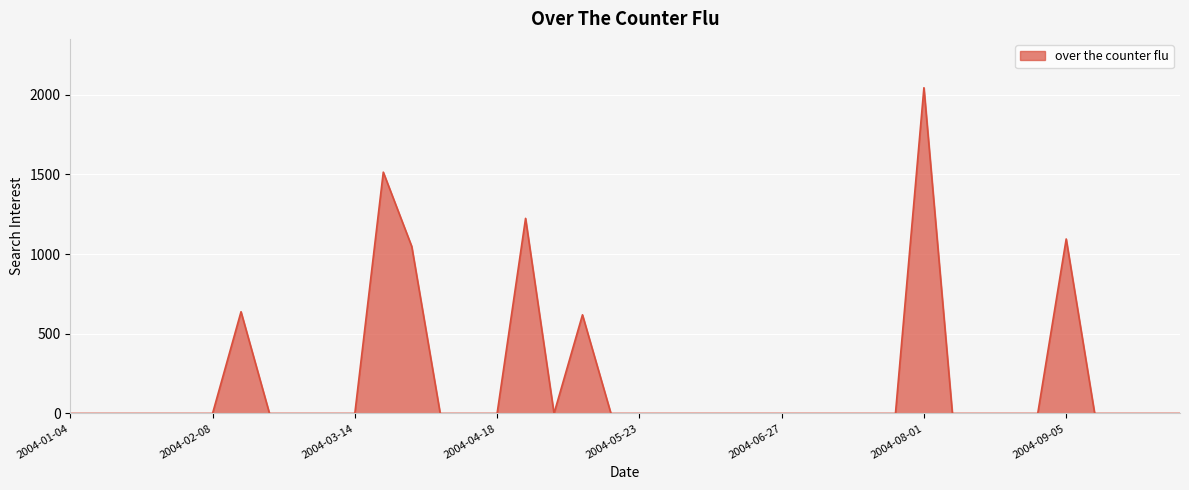

What is the maximum value shown in the chart?

2043.7